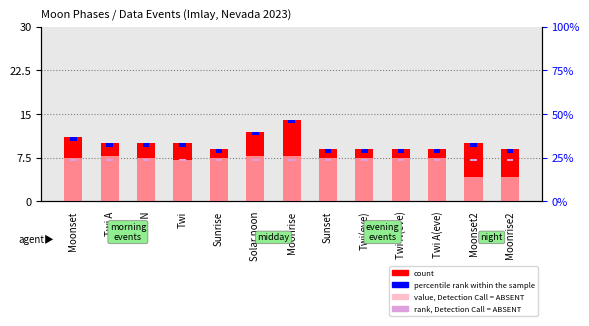

At which category is the sum across all series the highest?

Moonrise